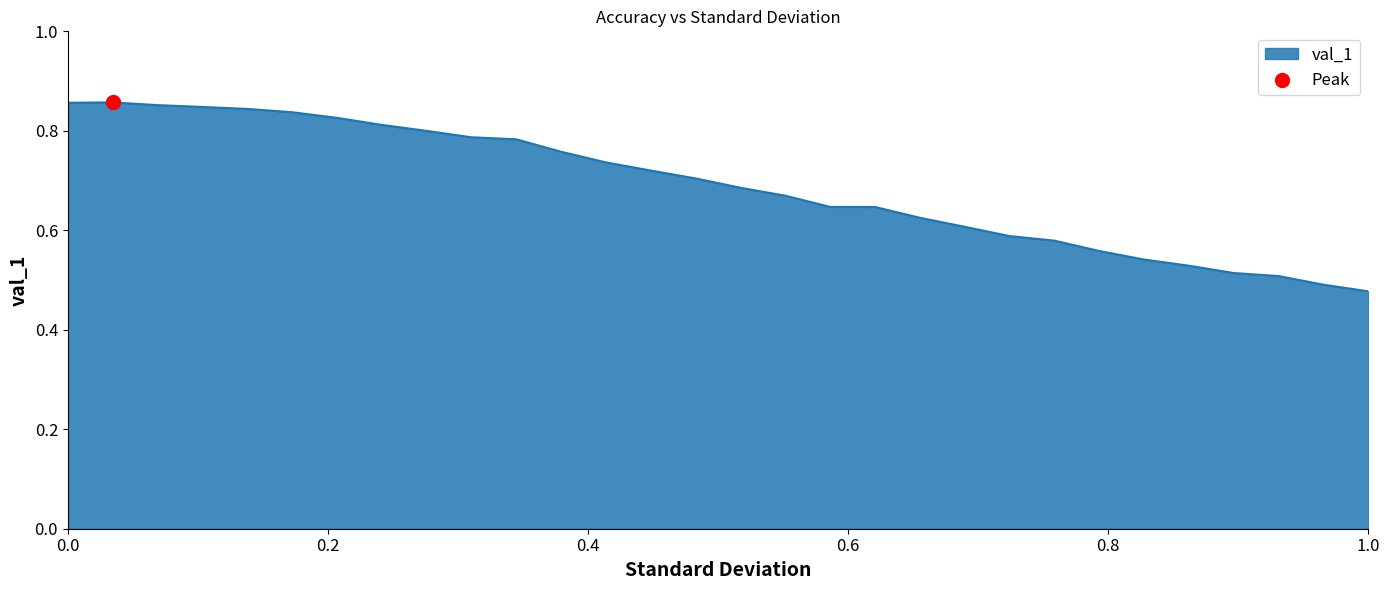

What is the difference between the maximum and minimum values?

0.4